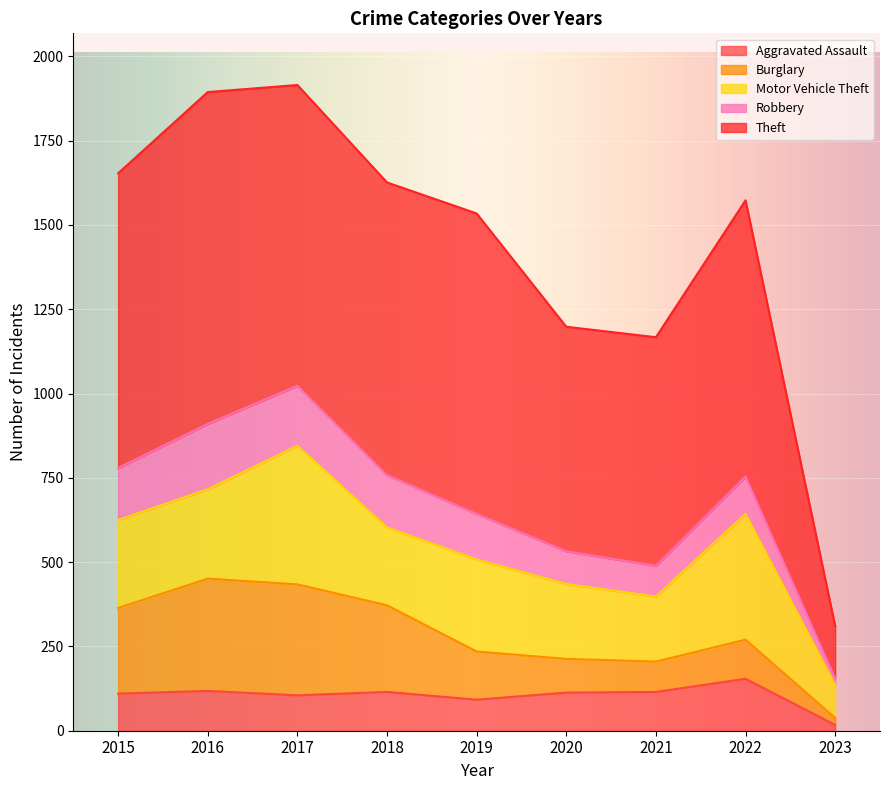

How many lines are shown in the chart?

5